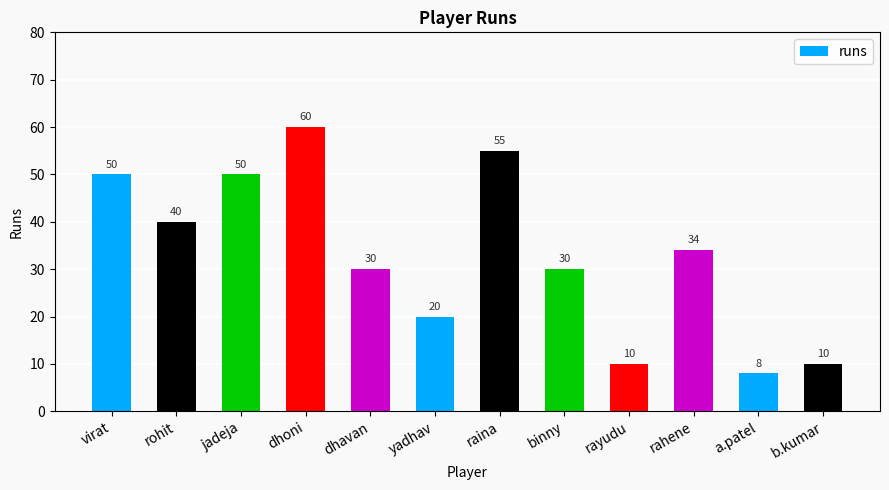

Approximately how many times larger is the value at b.kumar compared to yadhav?

0.5